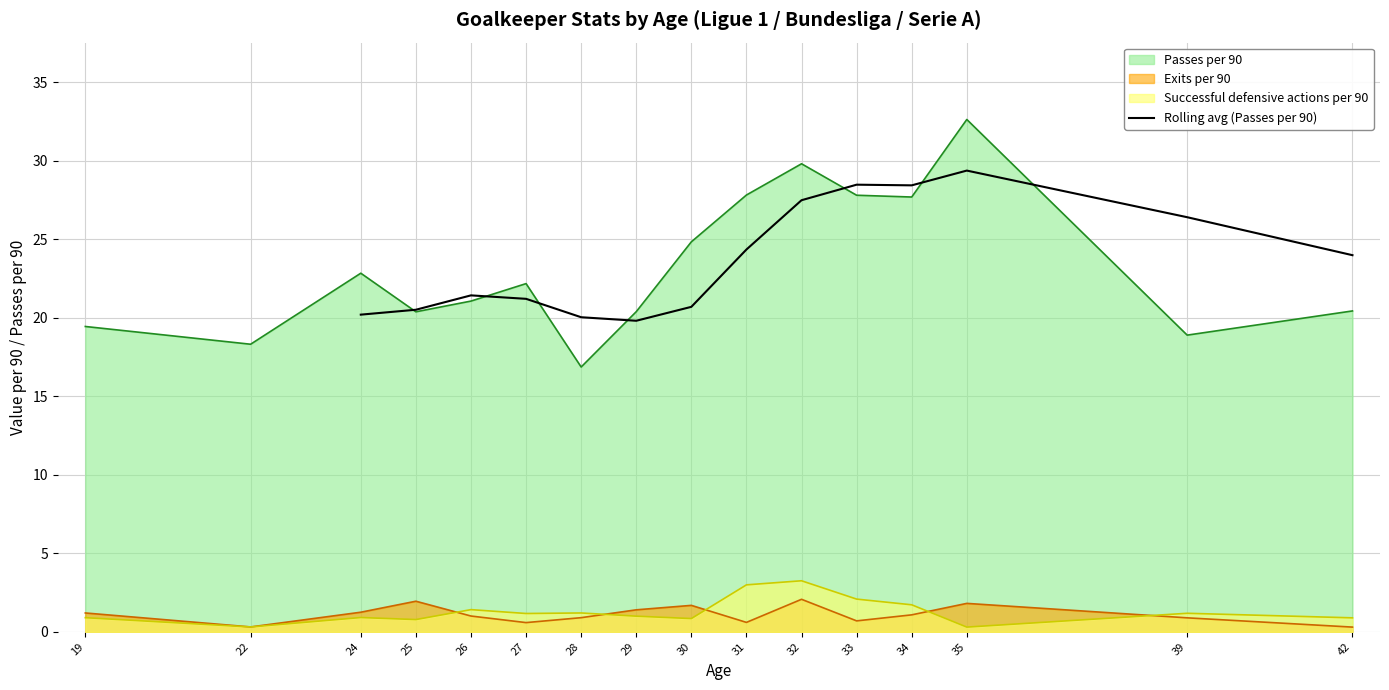

What is the average value?

23.7